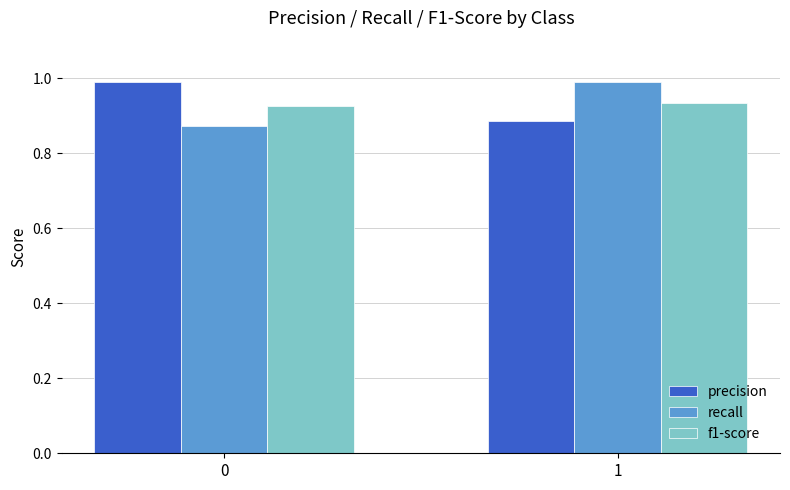

What is the total value across all series at 1?

2.8